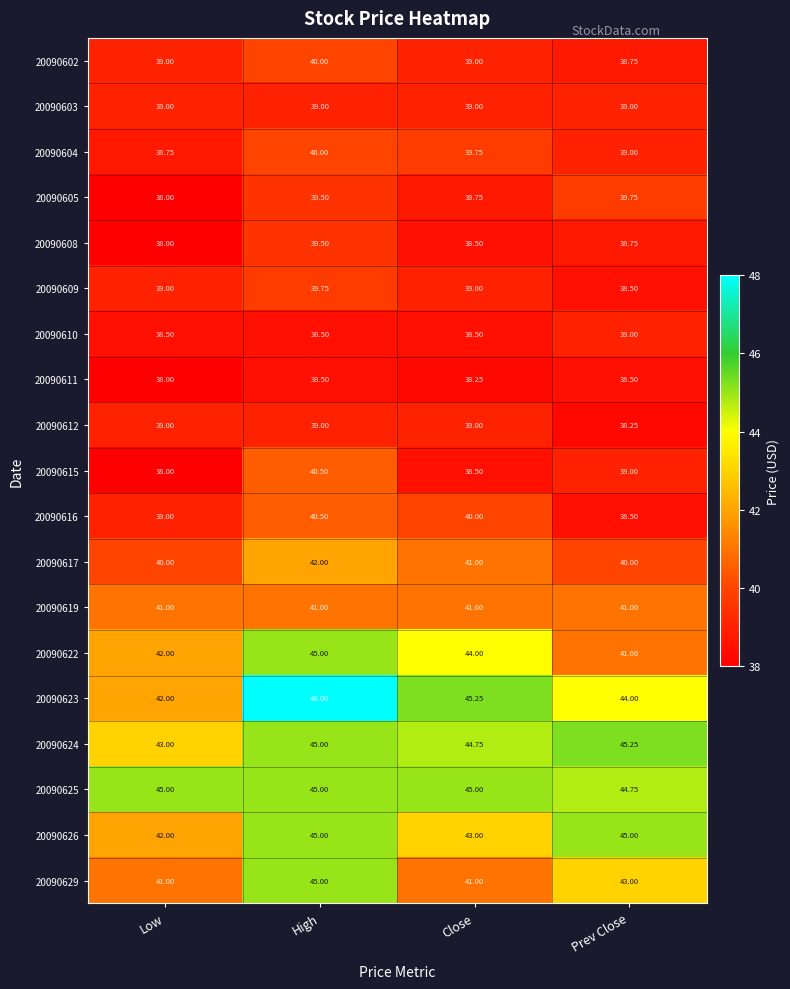

Which label corresponds to the smallest value in the chart?

Low